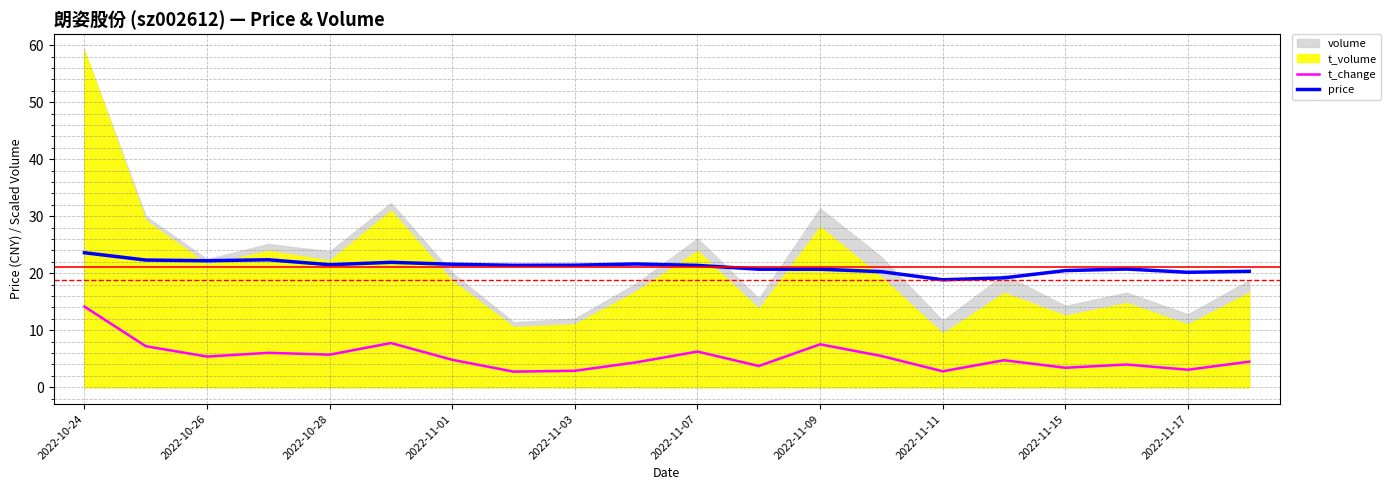

What is the difference between the maximum and minimum values in the price series?

4.7